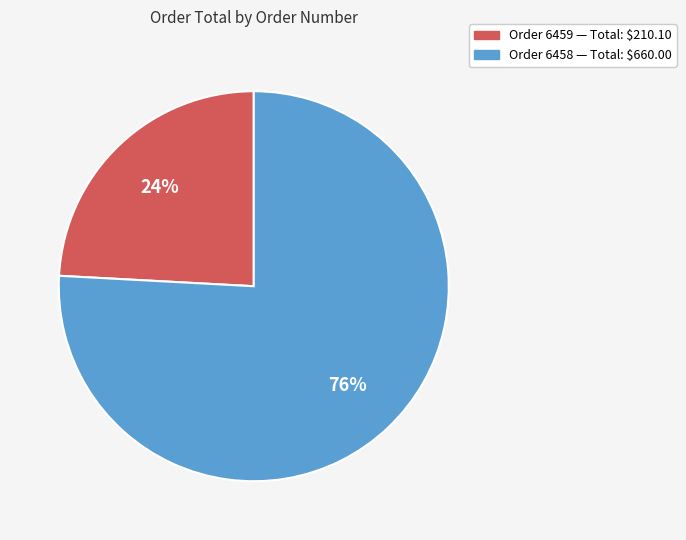

Is there a majority slice in this chart?

Yes